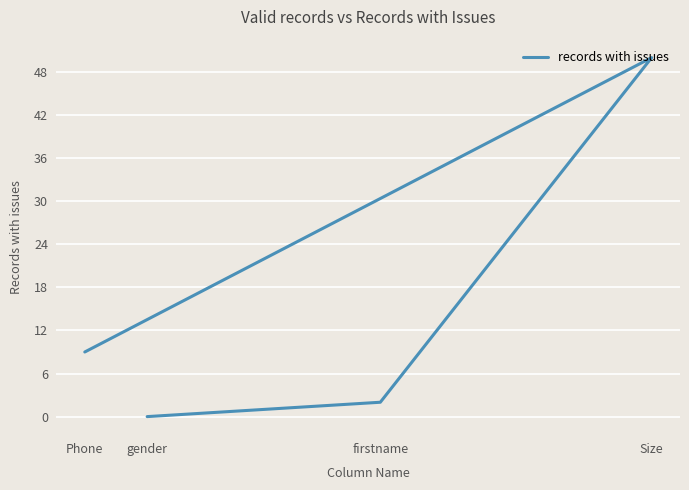

List the labels in order of value, largest first.

Size, Phone, firstname, gender